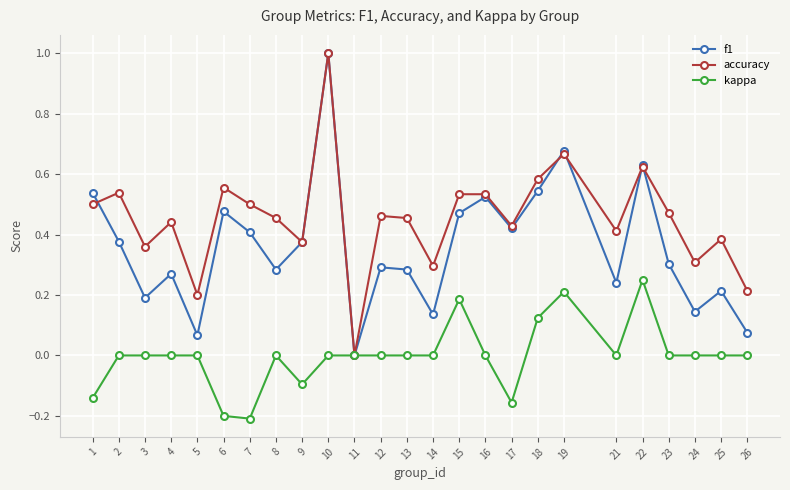

How many accuracy values are between 0 and 1?

25